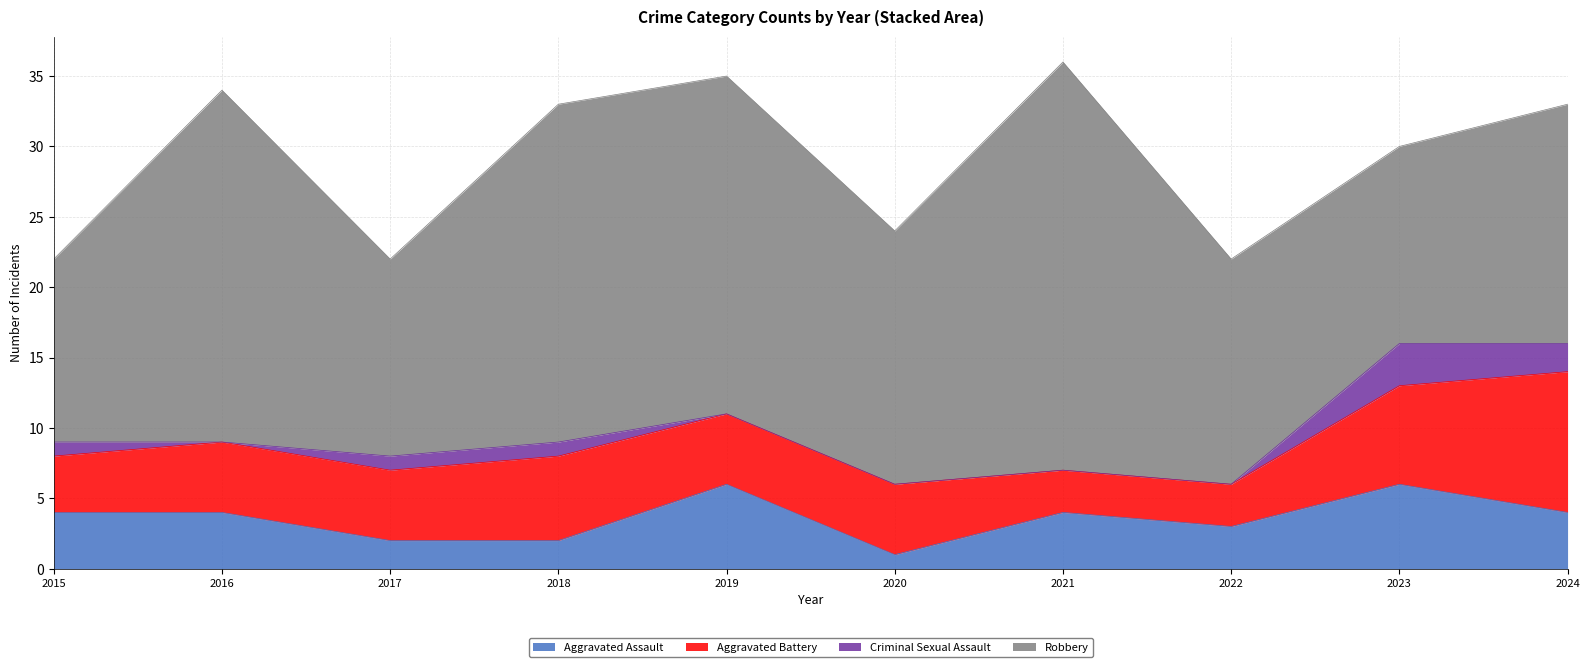

How many lines are shown in the chart?

4